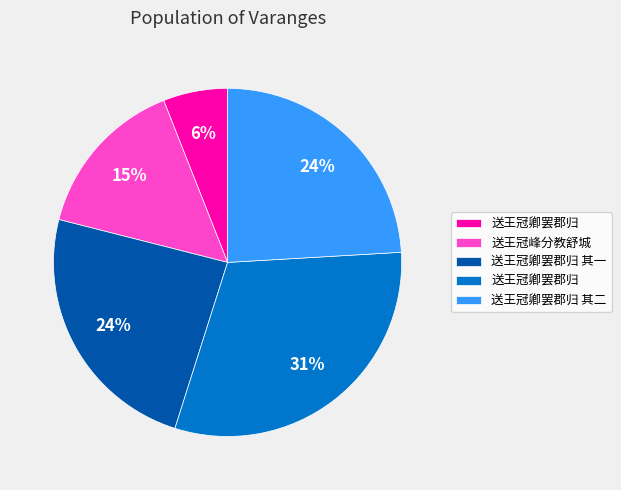

To the nearest percent, what is the average slice percentage?

20%